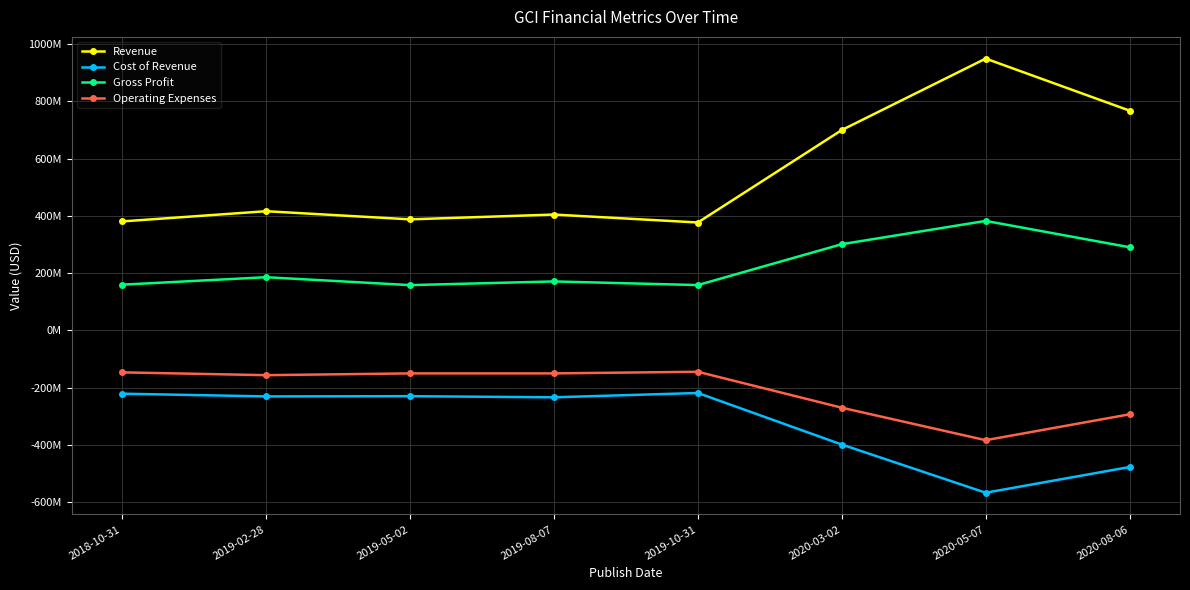

What are all the series names shown in the legend?

Revenue, Cost of Revenue, Gross Profit, Operating Expenses